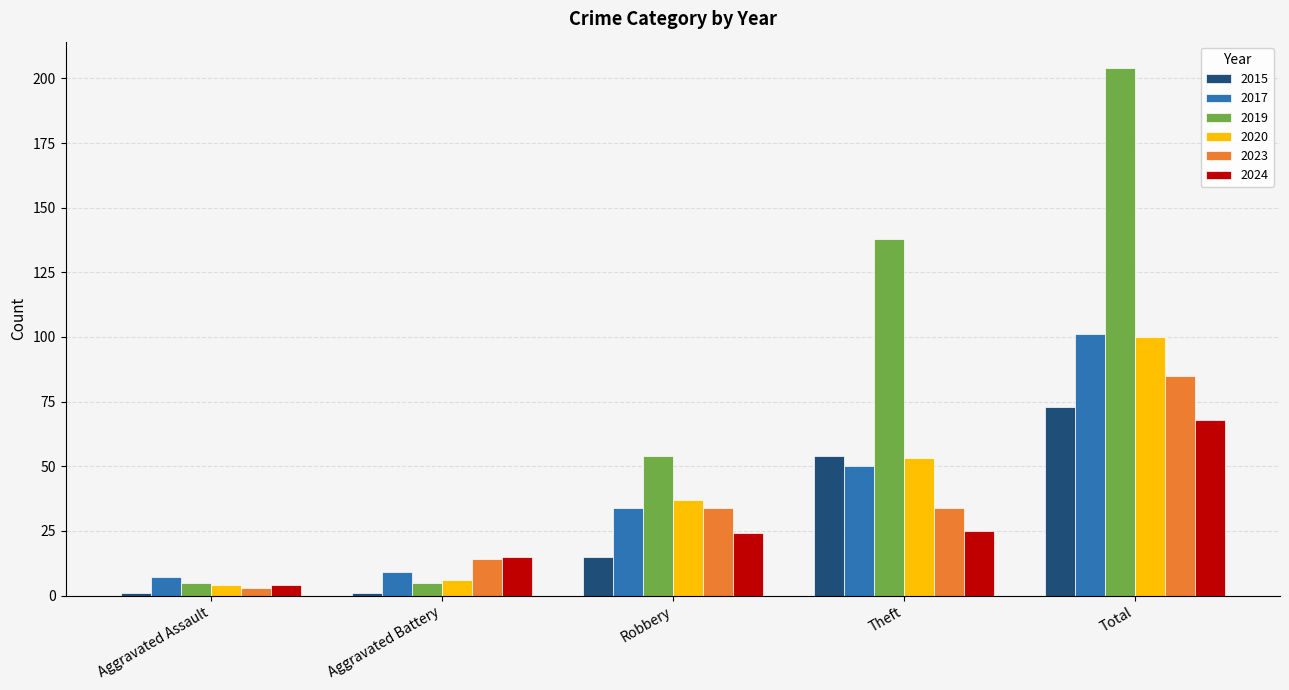

At how many categories does at least one series exceed 130?

2